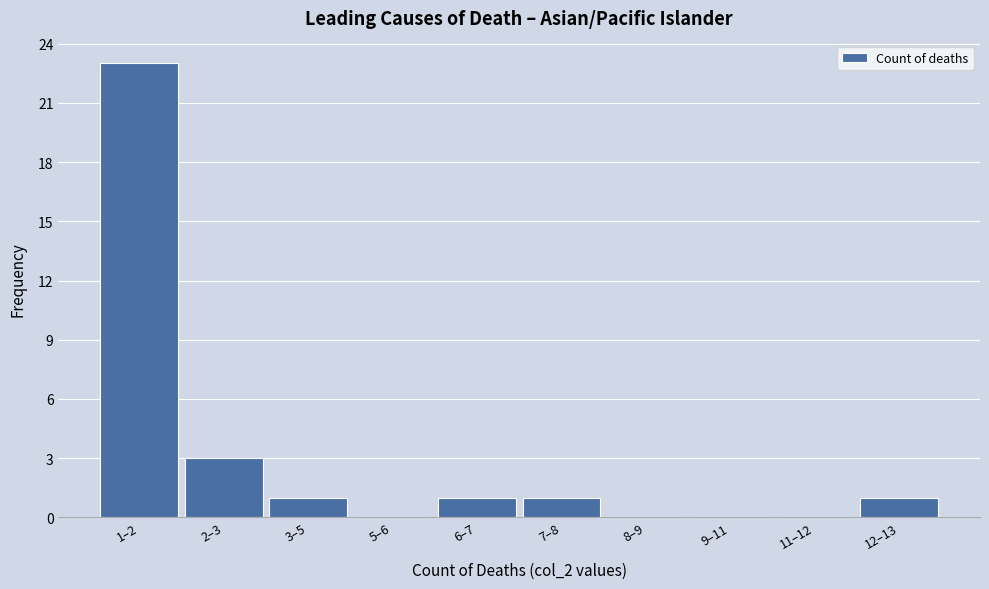

Reading left to right, what are all the values shown in this chart?

1–2=23	2–3=3	3–5=1	5–6=0	6–7=1	7–8=1	8–9=0	9–11=0	11–12=0	12–13=1